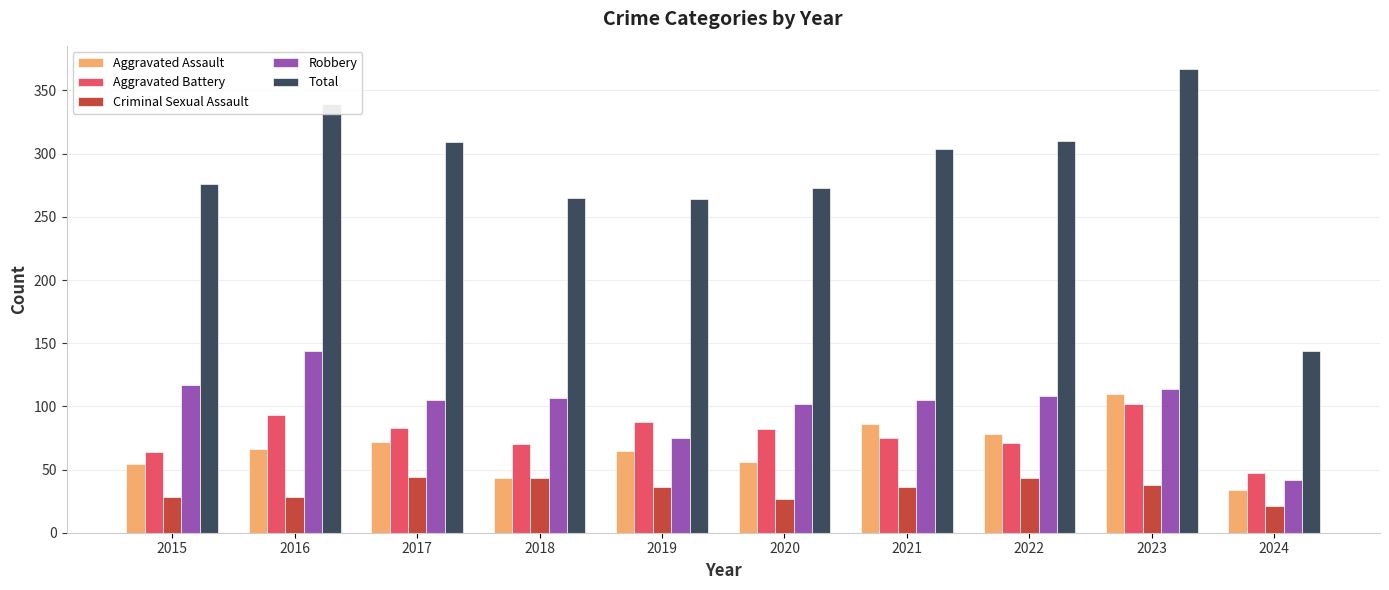

What is the minimum value shown in the chart?

21